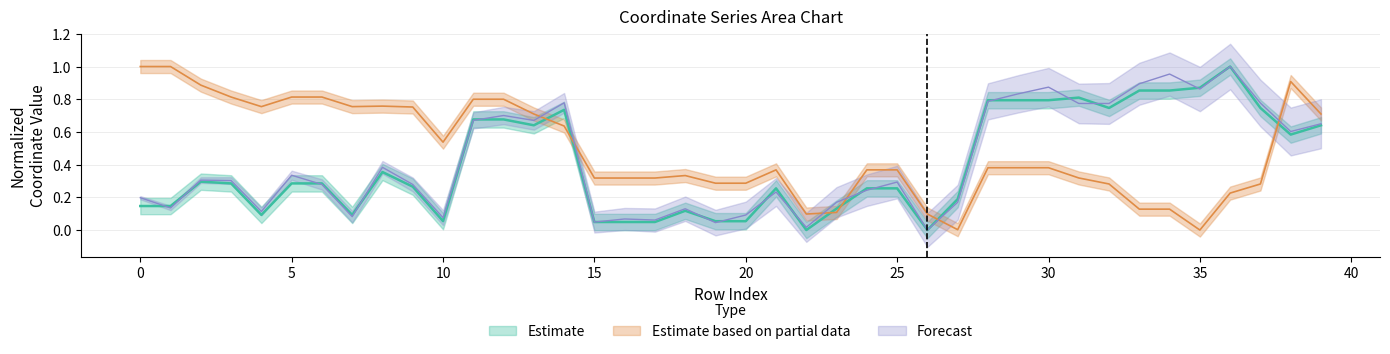

What is the value of the x1 point at the 39th from the left?

0.6